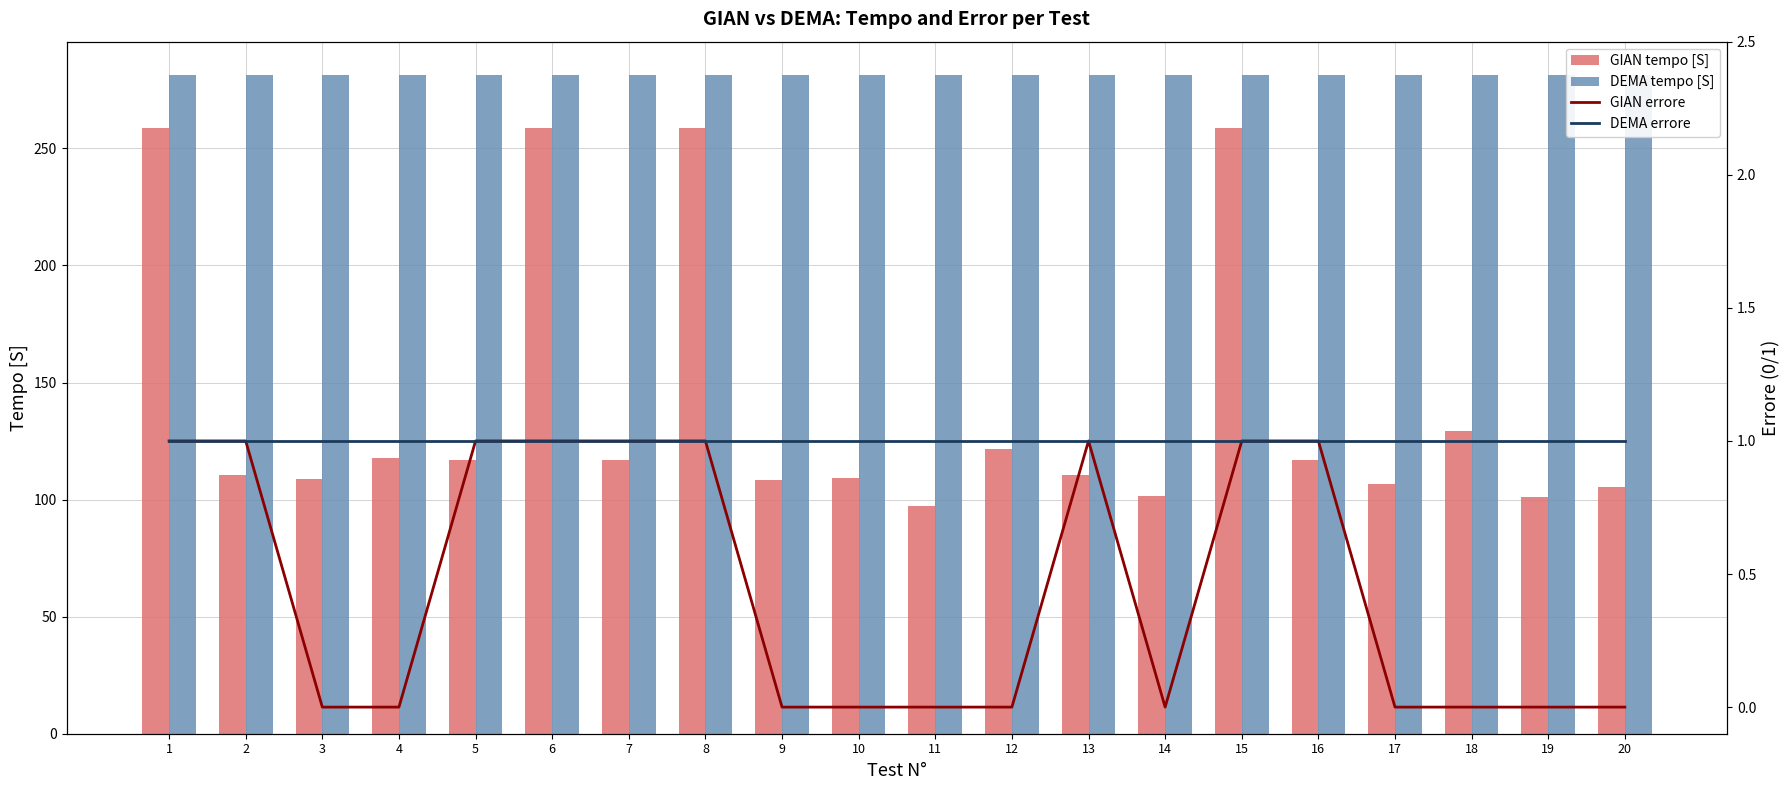

At how many categories does at least one series exceed 276?

20